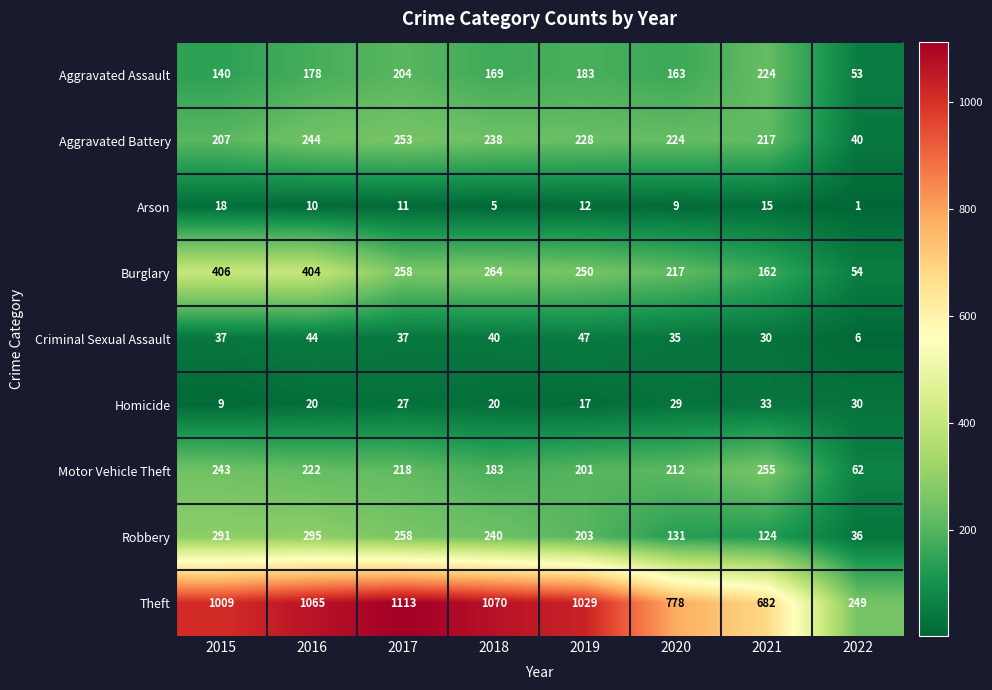

What is the difference between the maximum and minimum values in the Criminal Sexual Assault series?

41